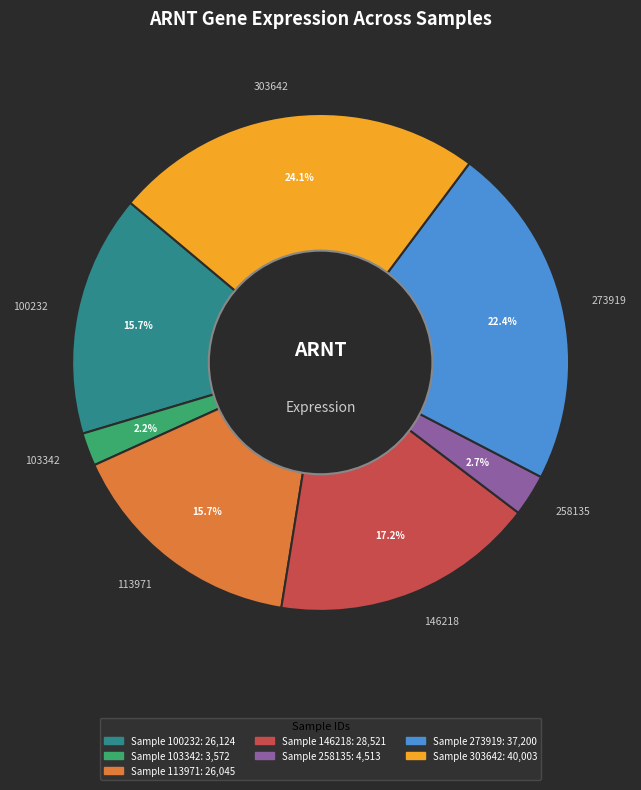

To the nearest percent, what percentage of the pie is 100232?

16%